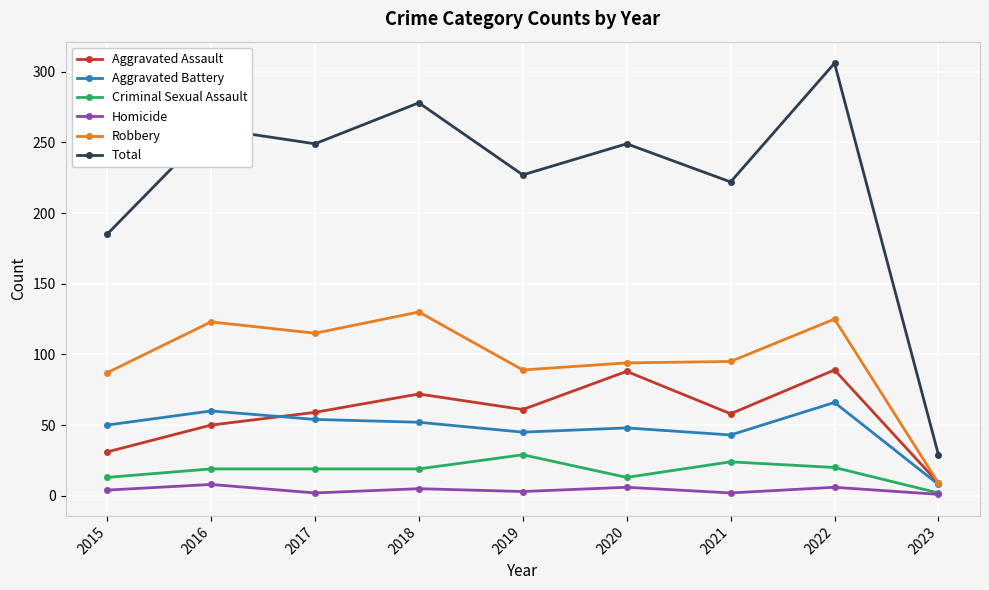

What is the sum of the Homicide values at 2023 and 2018?

6